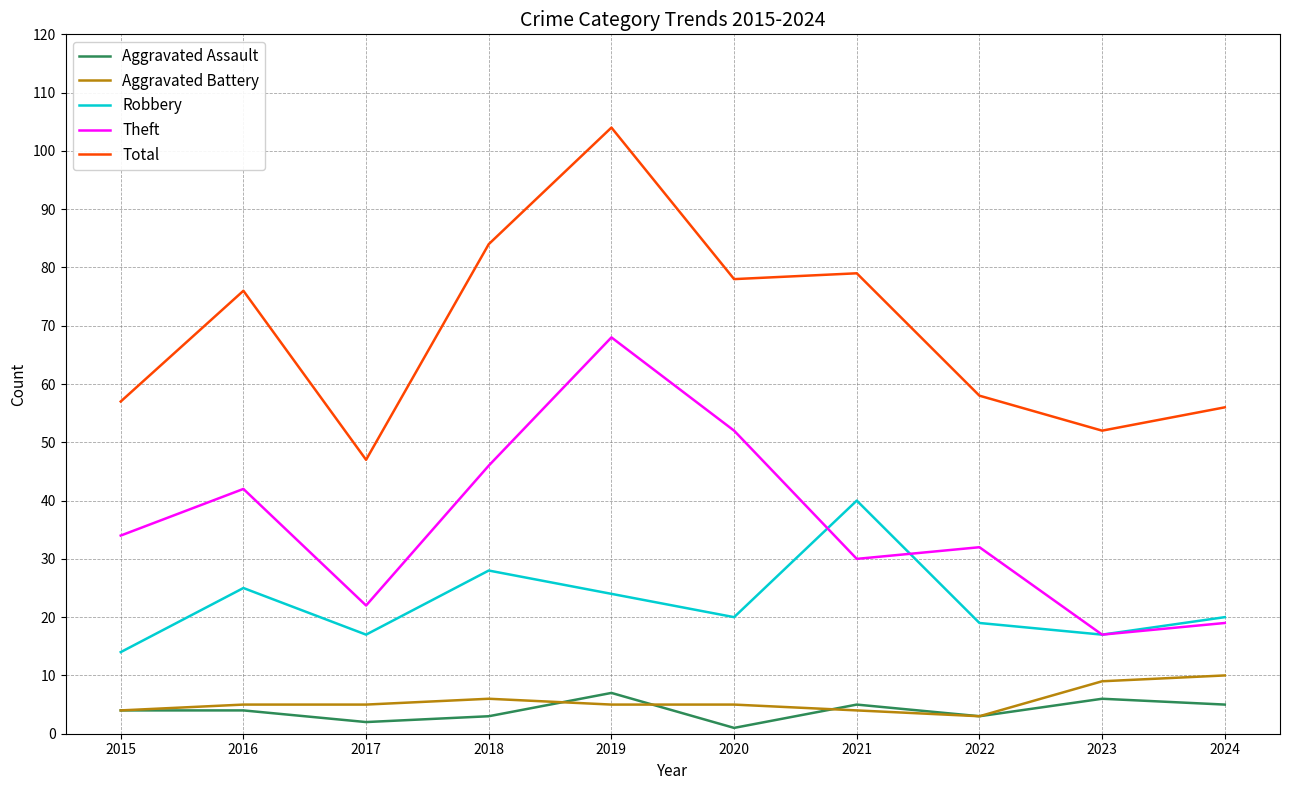

Rank the series by their maximum value, from lowest to highest.

Aggravated Assault, Aggravated Battery, Robbery, Theft, Total